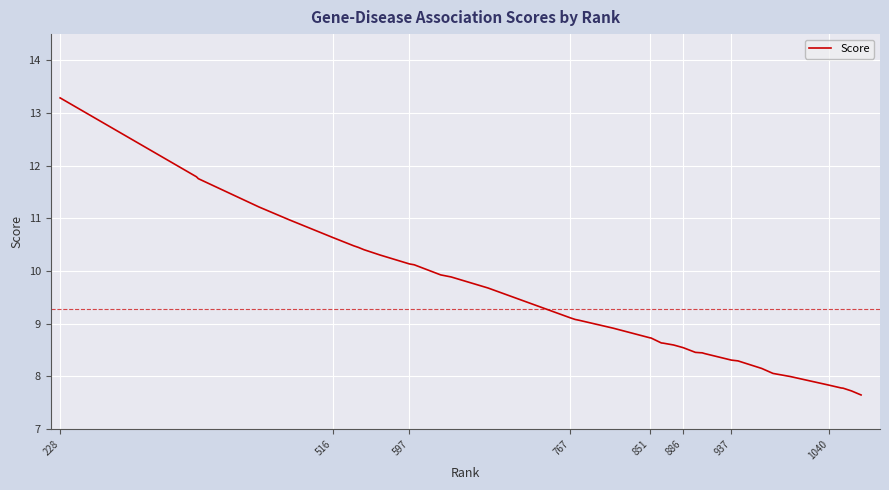

How many categories are shown in the chart?

40